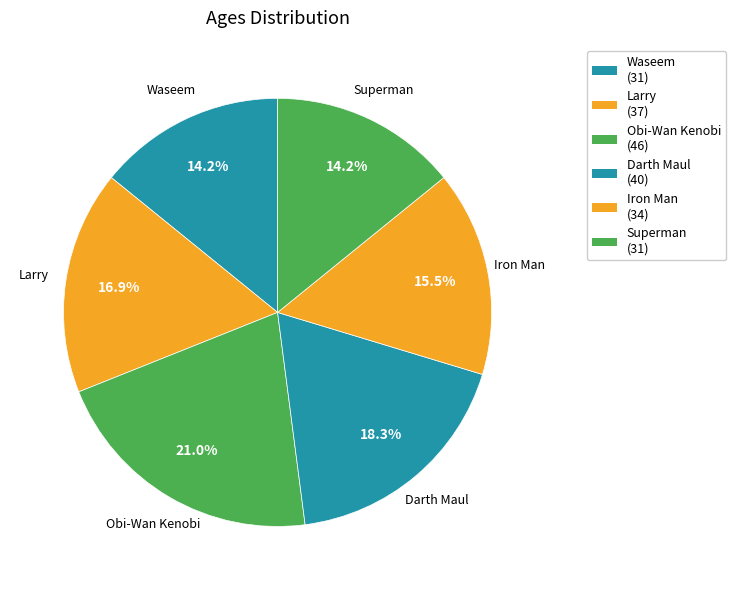

To the nearest percent, what is the difference between the largest and smallest slice percentages?

7%